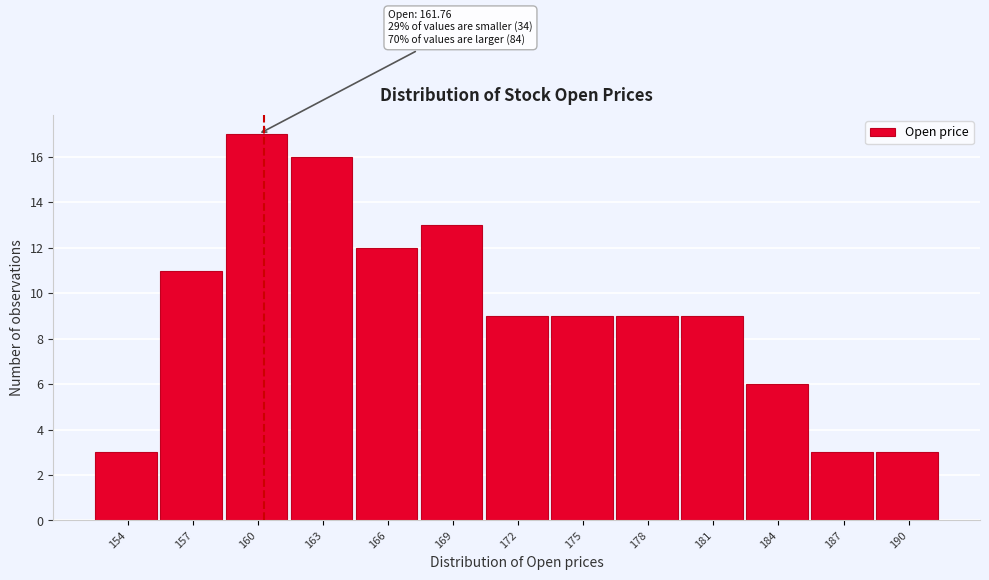

Reading left to right, transcribe all the data shown in this chart.

154=3	157=11	160=17	163=16	166=12	169=13	172=9	175=9	178=9	181=9	184=6	187=3	190=3